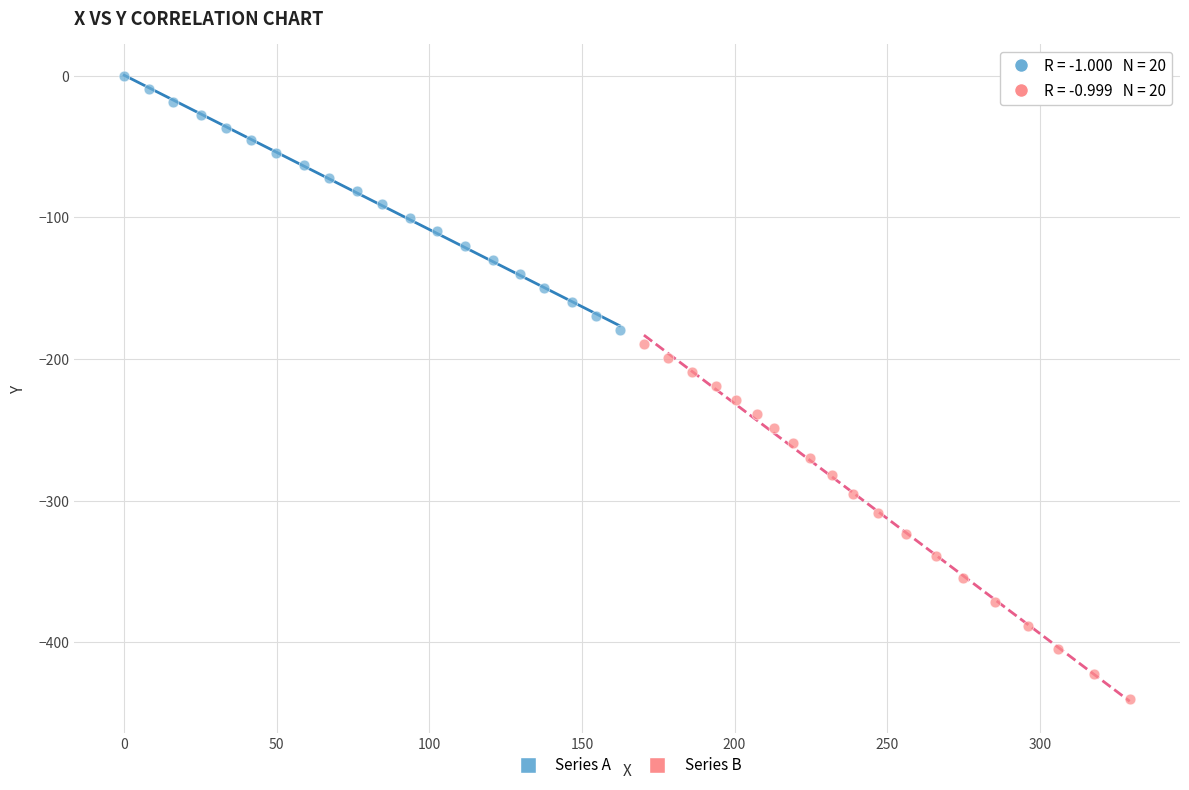

Which series reaches the maximum Y coordinate?

Series A